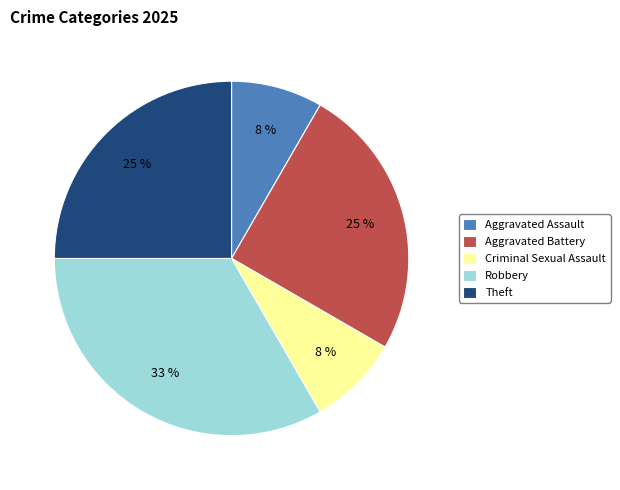

Combined, do Criminal Sexual Assault and Theft account for over 50%?

No